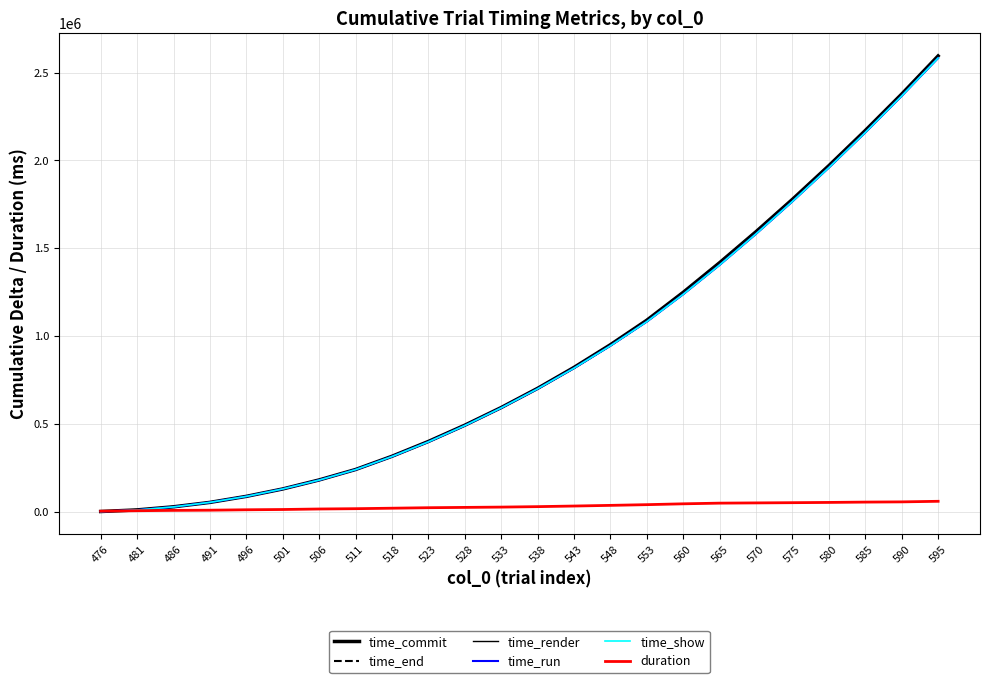

How many lines are shown in the chart?

6